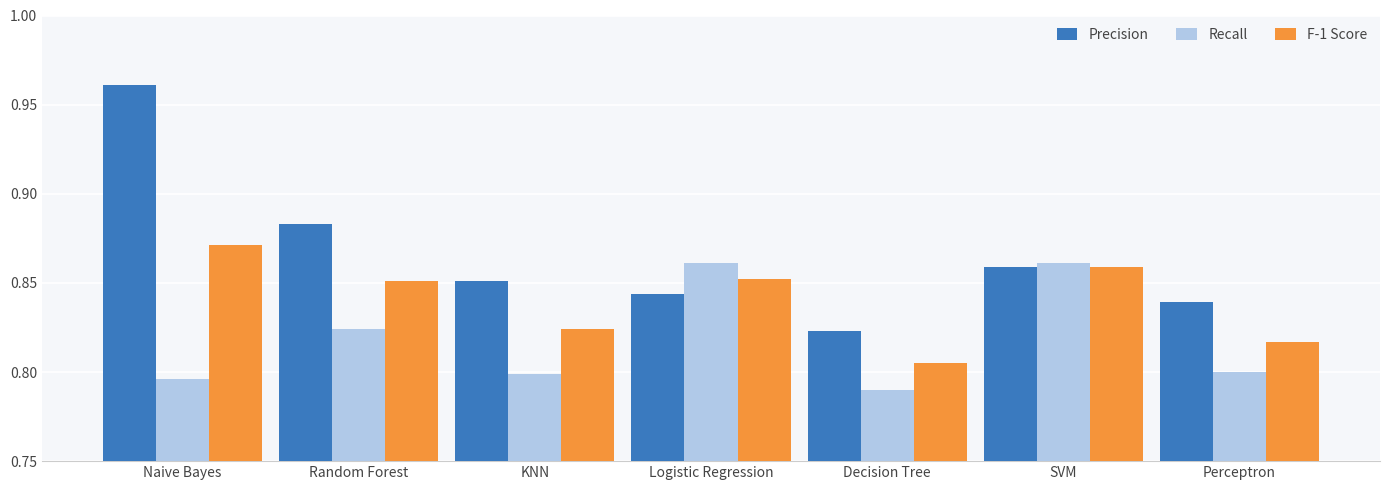

What are all the series names shown in the legend?

Precision, Recall, F-1 Score